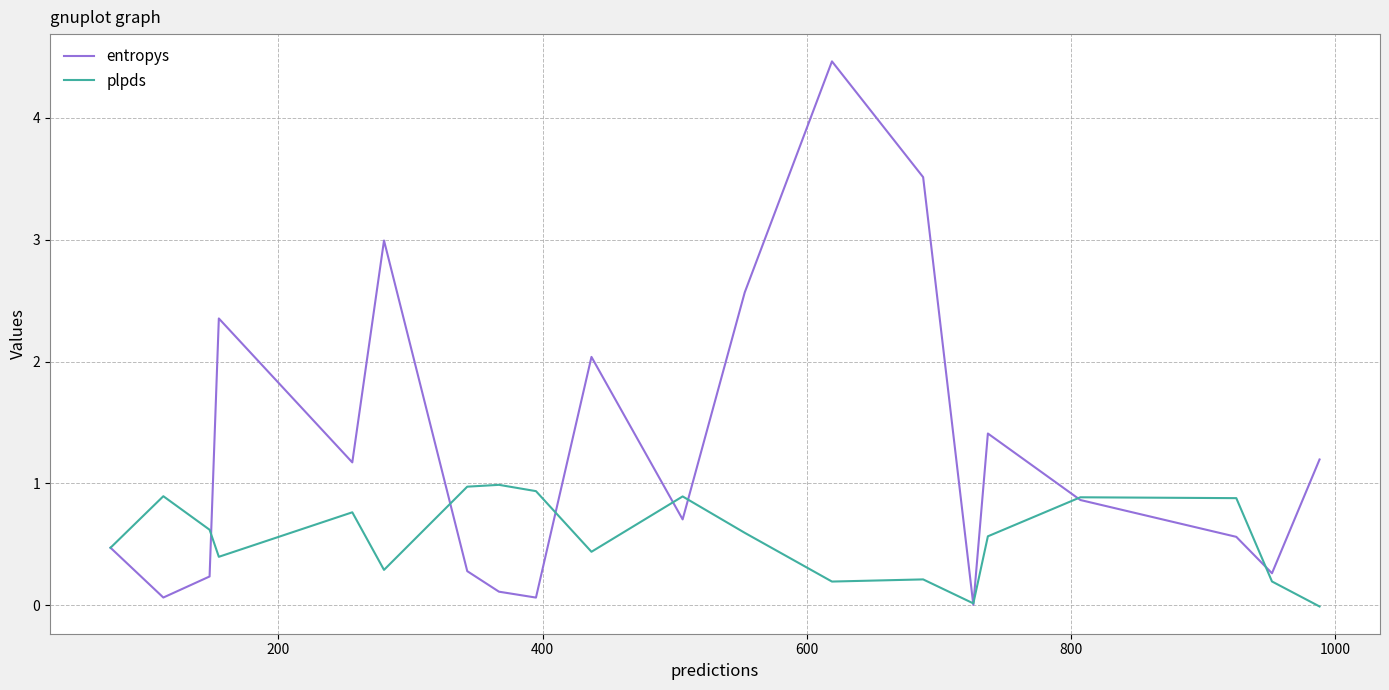

What is the average value of the plpds series?

0.6